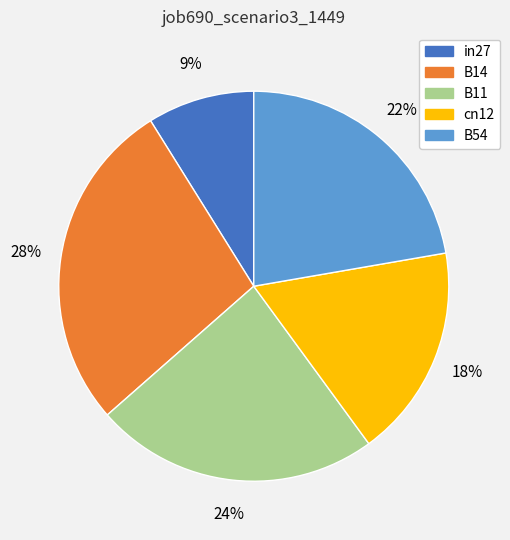

Between in27 and B14, which is larger?

B14